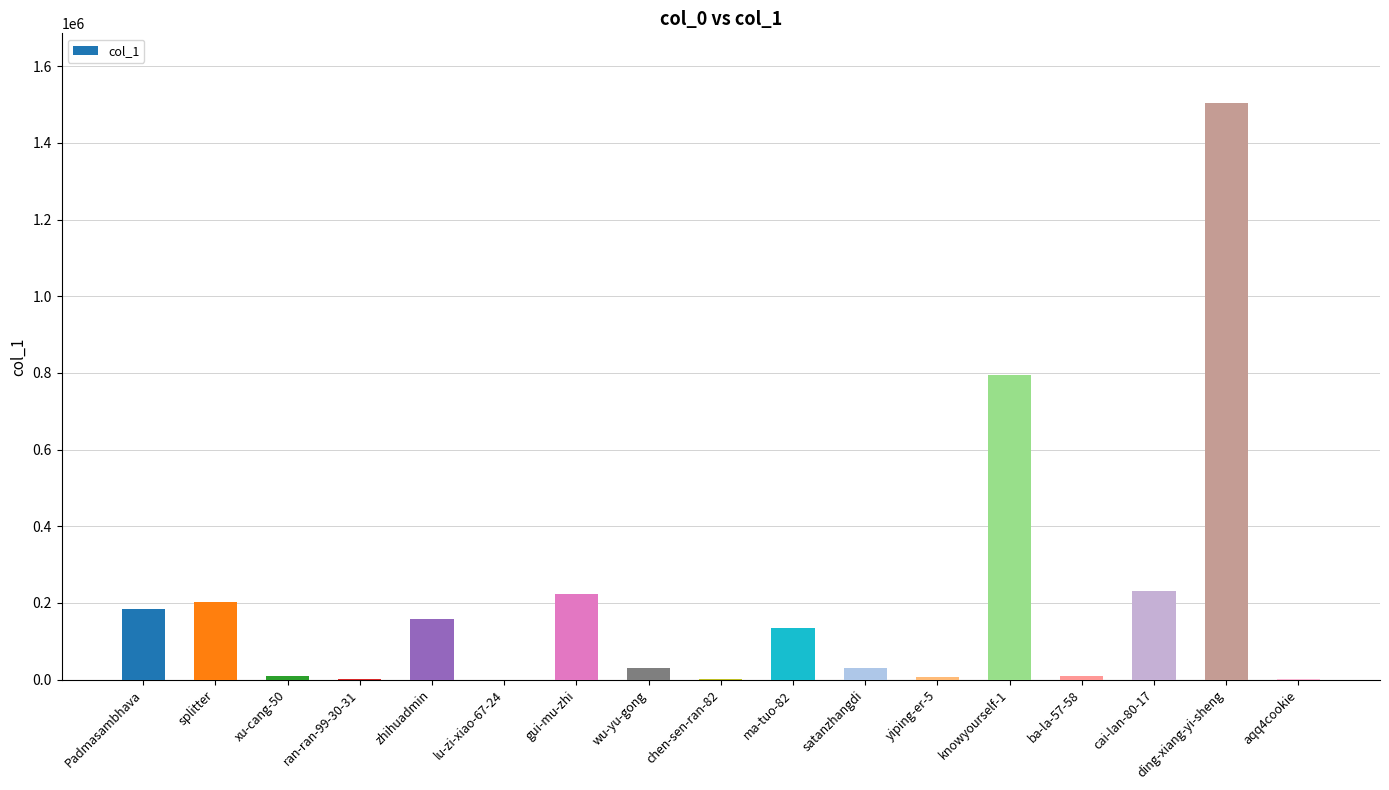

Where is the data nearest to the value 752588?

knowyourself-1